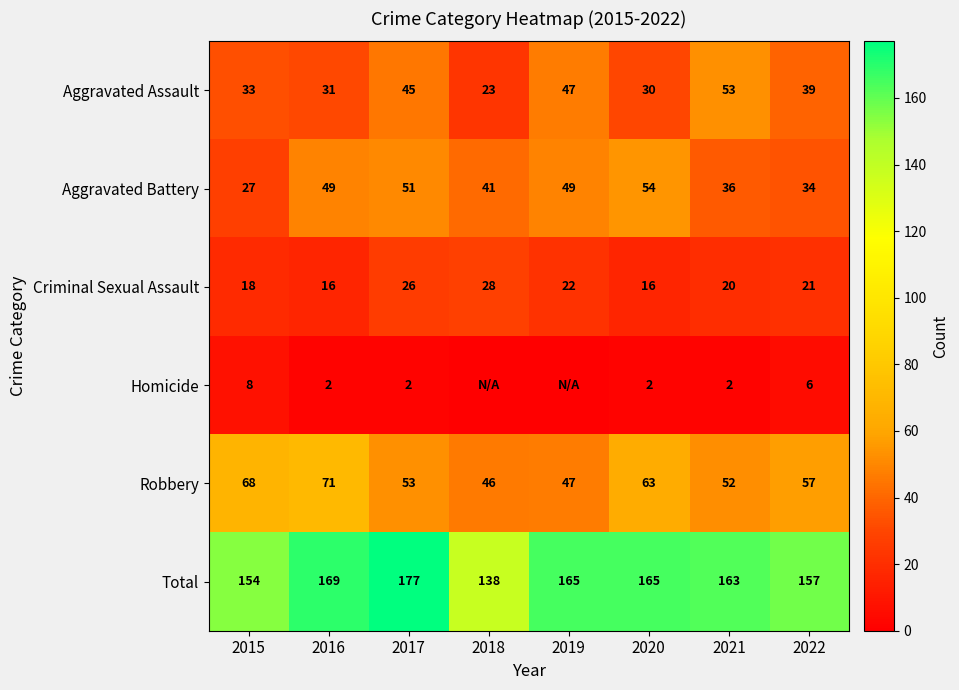

What is the sum of the Aggravated Assault values at 2022 and 2018?

62